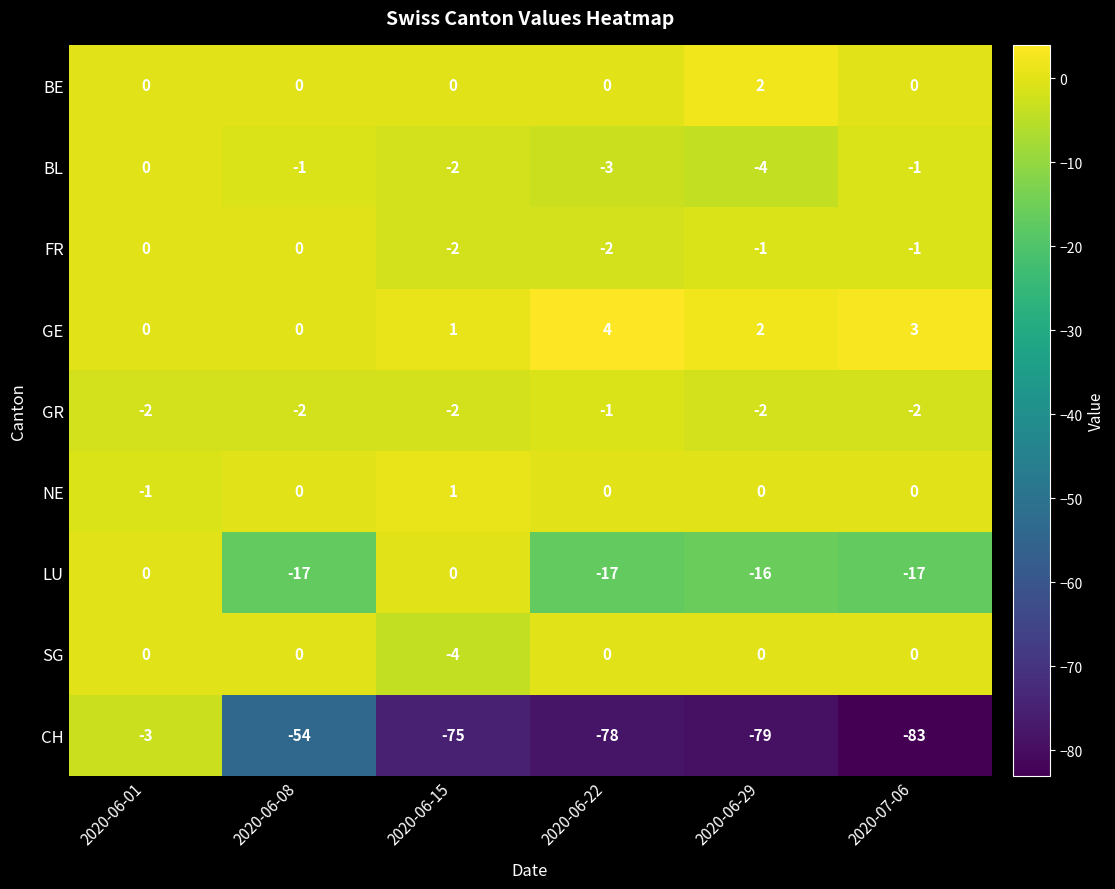

The value of BE at 2020-07-06 is 0. True or false?

True